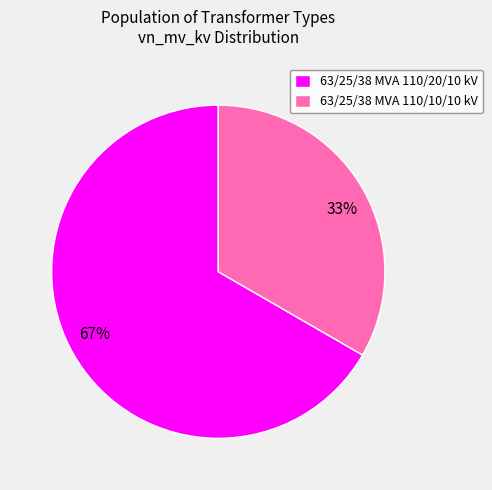

Rank the categories by value from lowest to highest.

63/25/38 MVA 110/10/10 kV, 63/25/38 MVA 110/20/10 kV